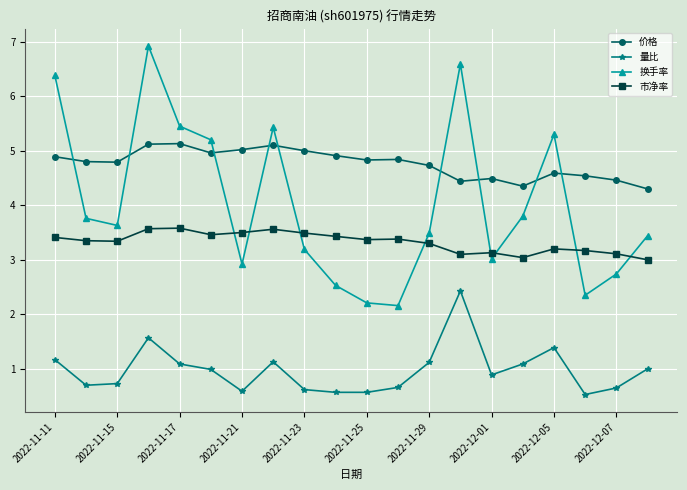

What is the value of the 市净率 point at the 5th from the left?

3.6